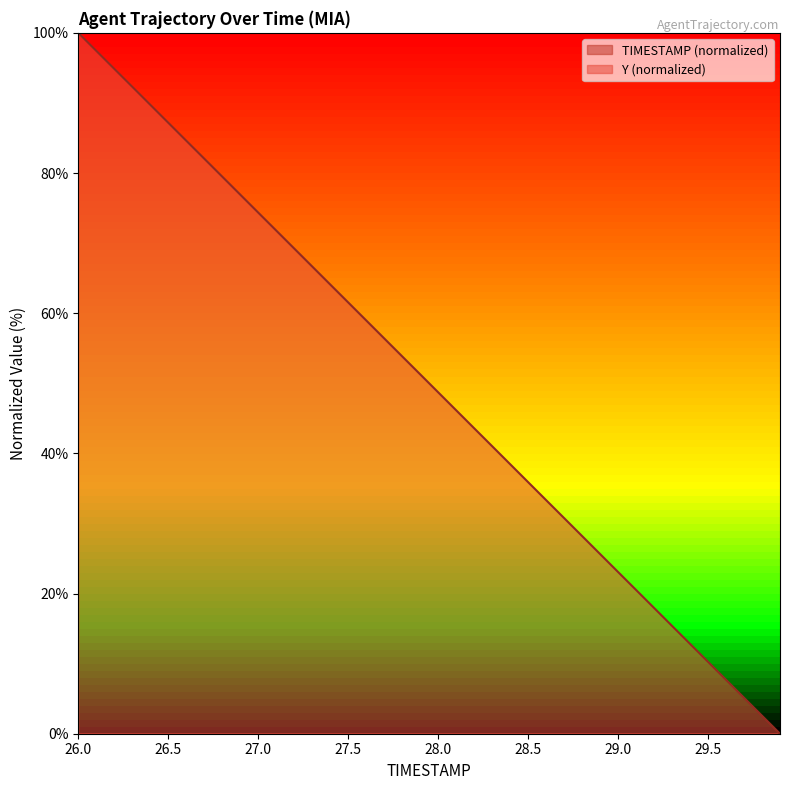

At how many categories does at least one series exceed -1314?

40